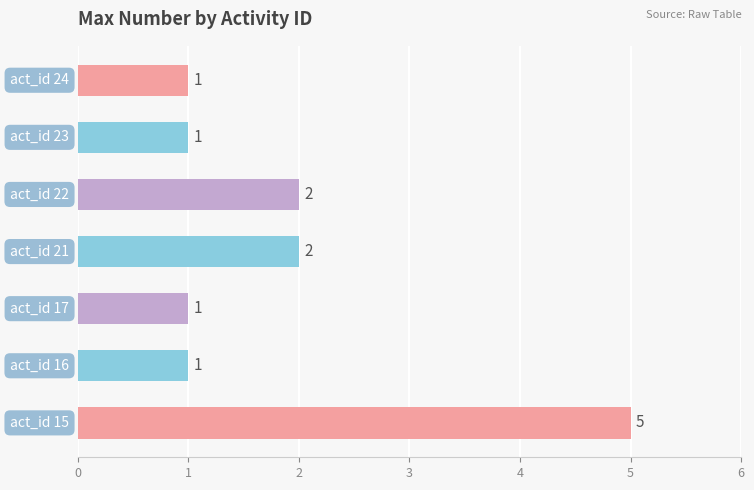

Count the values in the range 1 to 2.

6